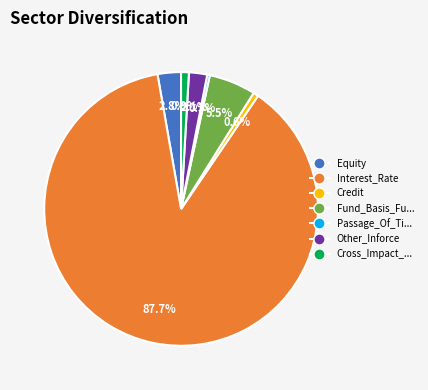

Which category has the biggest portion of the pie?

Interest_Rate